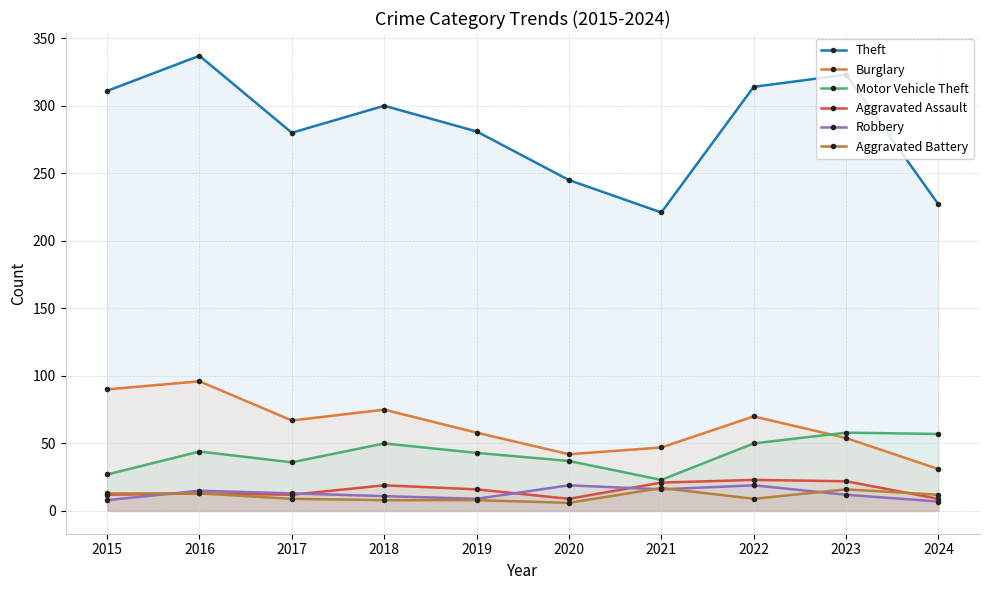

List the labels in order of Aggravated Assault value, smallest first.

2020, 2024, 2015, 2017, 2016, 2019, 2018, 2021, 2023, 2022